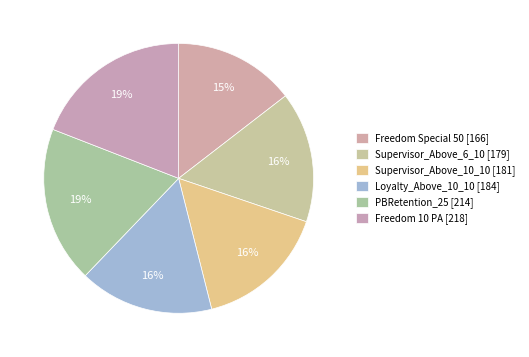

How many slices are in this pie chart?

6